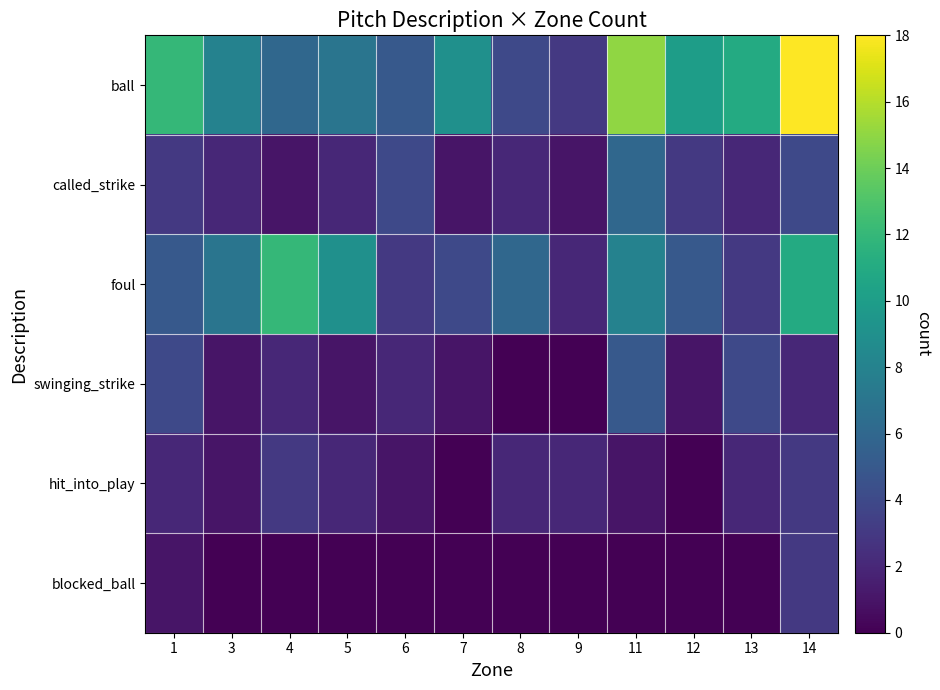

What is the difference between the highest and lowest values at 7?

9